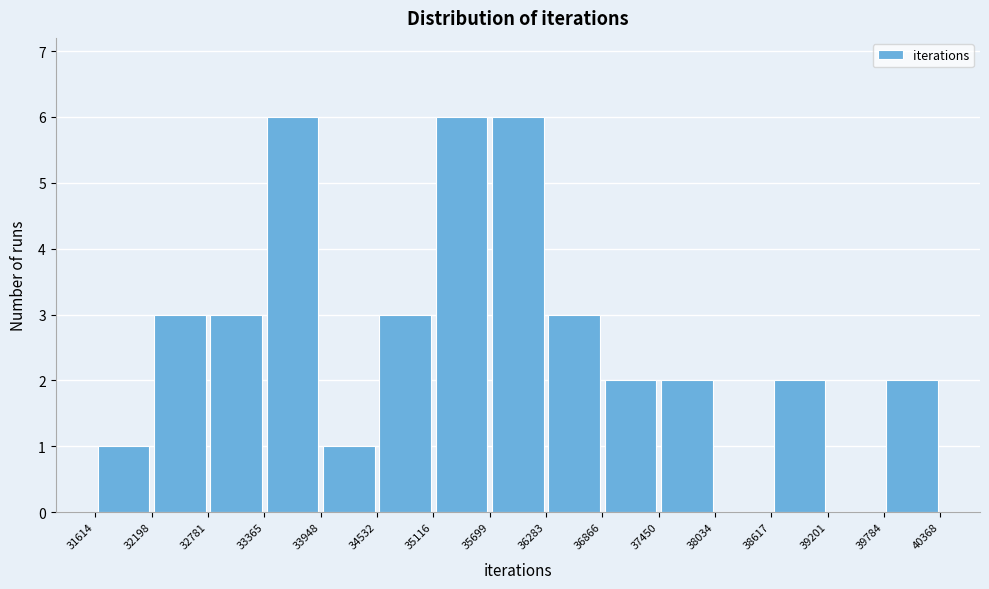

Reading left to right, transcribe this chart: for each bar, give the range it covers on the x-axis and its height. The values are not printed on the chart, so give them approximately, as read against the axis.

31614 to 32198: 1
32198 to 32781: 3
32781 to 33365: 3
33365 to 33948: 6
33948 to 34532: 1
34532 to 35116: 3
35116 to 35699: 6
35699 to 36283: 6
36283 to 36866: 3
36866 to 37450: 2
37450 to 38034: 2
38034 to 38617: 0
38617 to 39201: 2
39201 to 39784: 0
39784 to 40368: 2